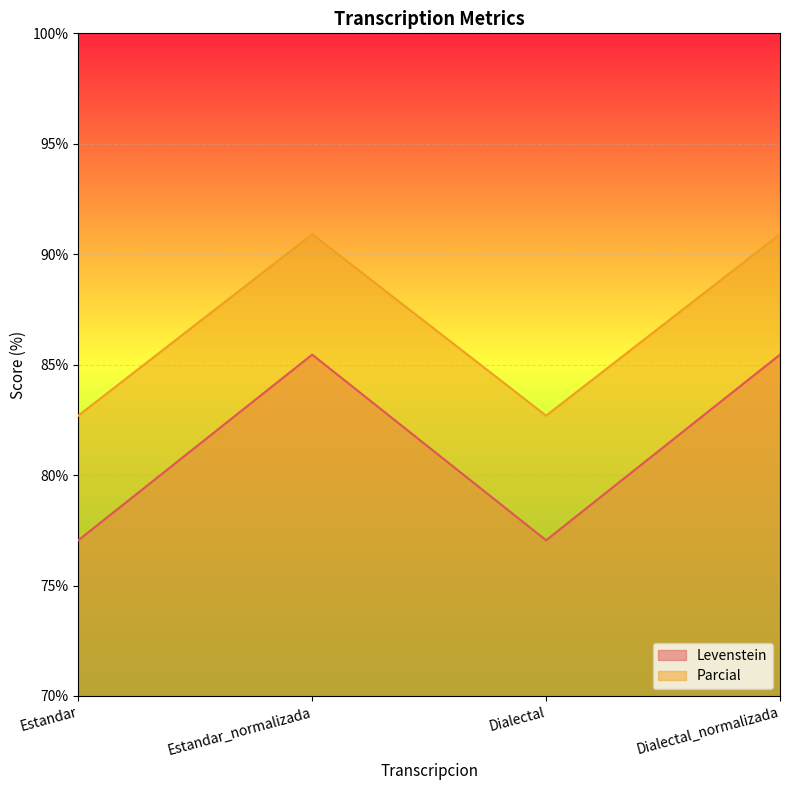

What is the label of the 1st point from the right?

Dialectal_normalizada